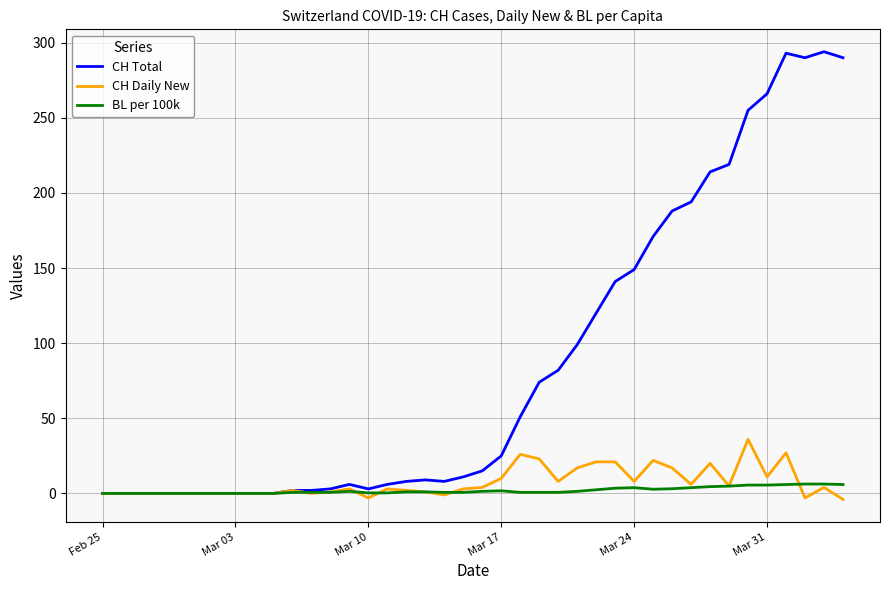

At how many categories does at least one series exceed 116?

14